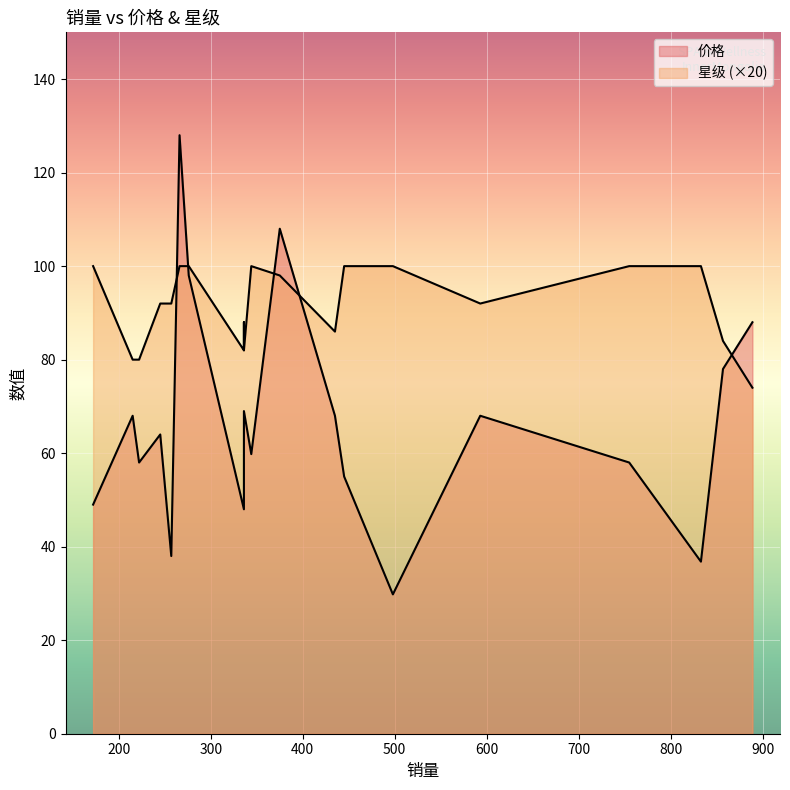

The 价格 series shows 94.0 at 344. True or false?

False